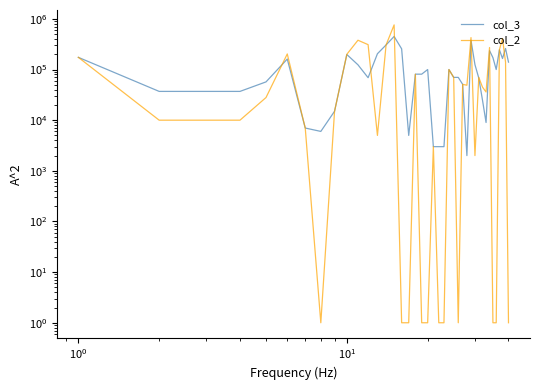

What are all the series names shown in the legend?

col_3, col_2